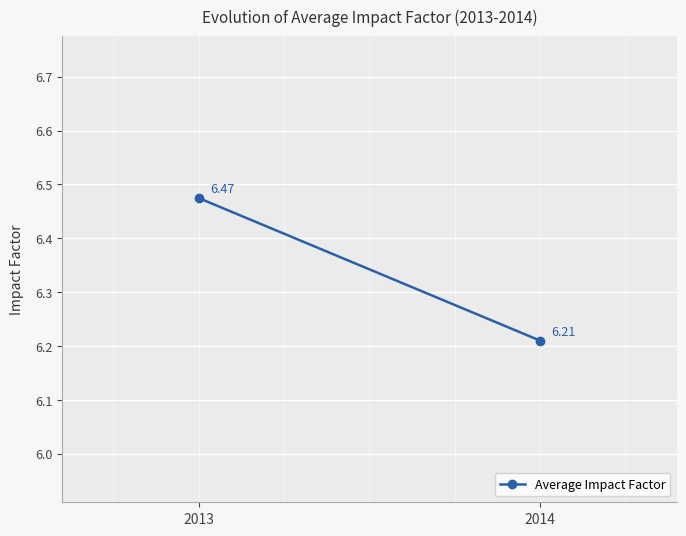

How many lines are shown in the chart?

1